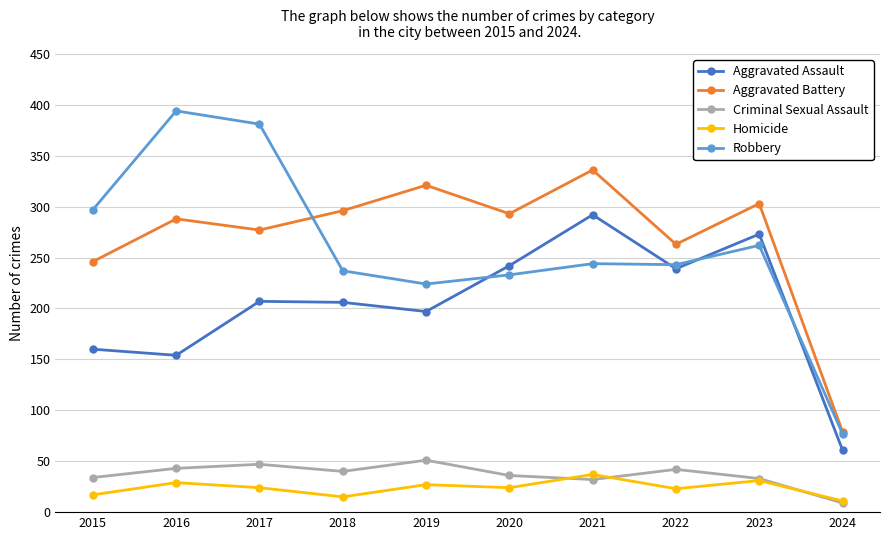

Is it true that Aggravated Assault equals 266 at 2019?

False